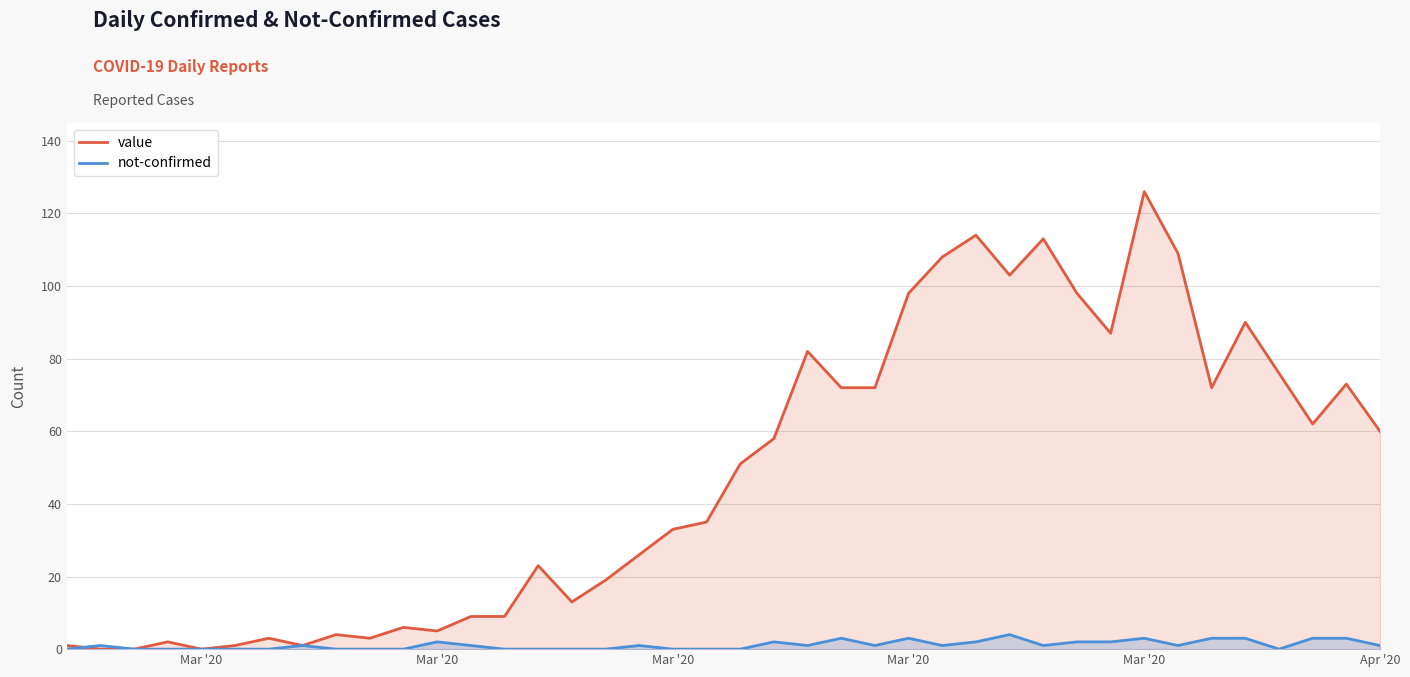

How many data points does each series have?

40